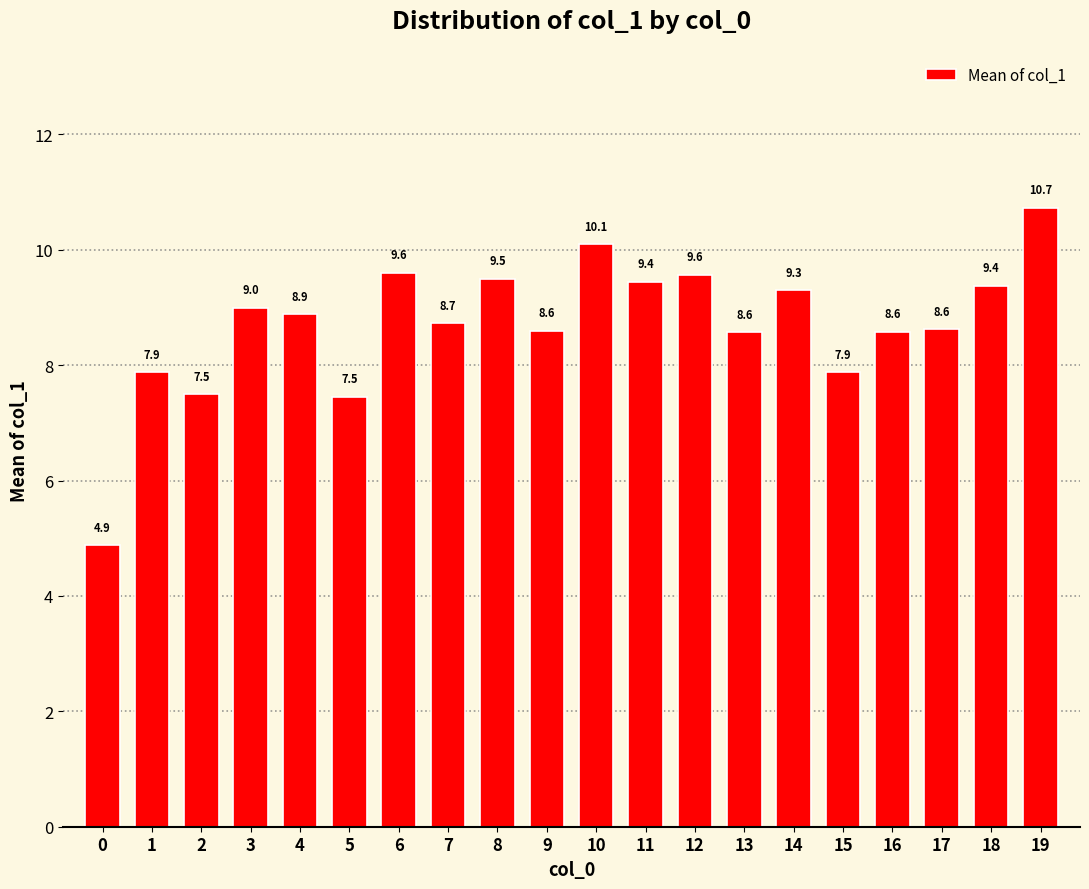

What is the minimum value shown in the chart?

4.9